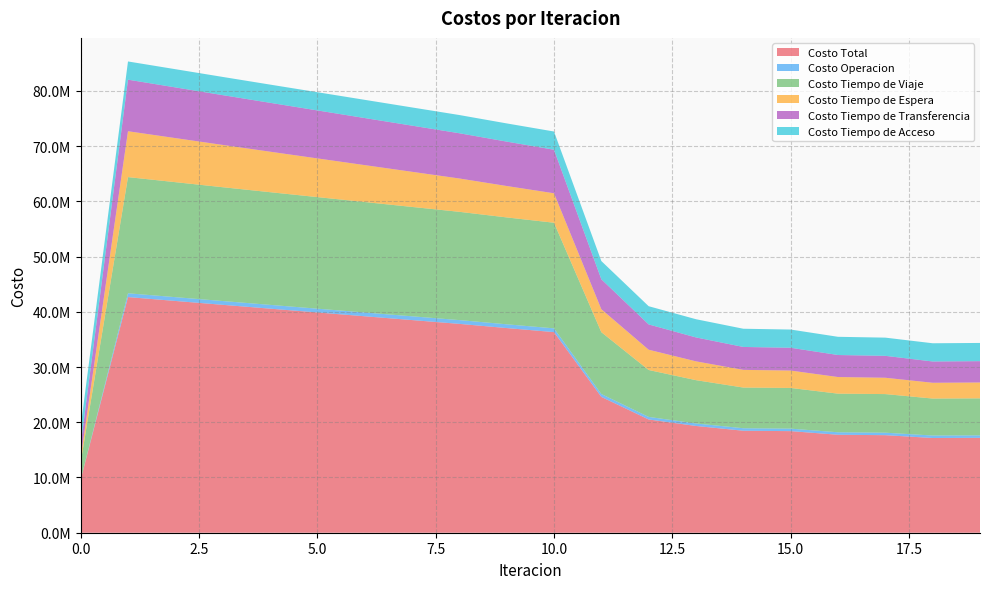

Reading right to left, extract all data points from this chart.

Costo Total: 17177762.0	17149116.4	17658889.5	17734216.7	18390850.9	18463350.0	19325532.5	20503178.5	24593015.9	36316373.3	37050582.4	37808400.1	38495892.9	39184735.8	39874384.1	40564238.8	41257713.2	41958146.2	42657525.4	9574761.9
Costo Operacion: 446924.1	446777.0	450136.5	448669.8	452928.4	451350.9	456427.1	464517.8	517013.1	682144.0	683604.4	685027.2	685654.6	686287.0	686919.9	687549.1	688169.8	688776.6	689362.0	0.0
Costo Tiempo de Viaje: 6702218.6	6694030.4	6989140.4	6992522.9	7364502.2	7364379.4	7835941.9	8490008.1	11195689.5	19118769.0	19347209.4	19599311.1	19797439.3	19996738.6	20196946.6	20397757.1	20602917.1	20816180.6	21030094.8	3140652.8
Costo Tiempo de Espera: 2868740.7	2855169.0	2956017.3	3009825.7	3147317.7	3202765.9	3405603.3	3672225.3	4152761.7	5333264.6	5686123.4	6036452.2	6360124.8	6683723.7	7007375.4	7331210.8	7655379.3	7980066.5	8305523.4	830552.3
Costo Tiempo de Transferencia: 3862767.3	3856028.7	3966483.9	3986087.0	4128991.2	4147742.4	4330448.8	4579316.0	5430440.2	7885084.4	8036533.8	8190498.2	8355562.7	8520875.1	8686030.8	8850610.3	9014135.5	9176011.2	9335433.7	2306445.4
Costo Tiempo de Acceso: 3297111.4	3297111.4	3297111.4	3297111.4	3297111.4	3297111.4	3297111.4	3297111.4	3297111.4	3297111.4	3297111.4	3297111.4	3297111.4	3297111.4	3297111.4	3297111.4	3297111.4	3297111.4	3297111.4	3297111.4